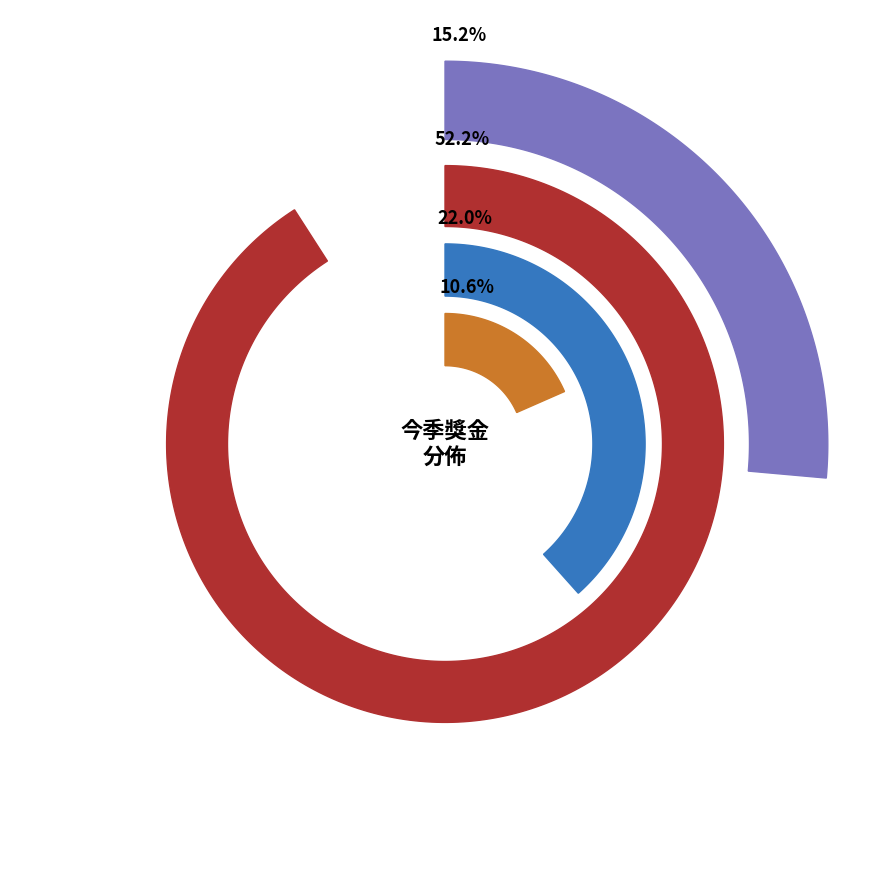

What is the largest slice in the pie chart?

星價